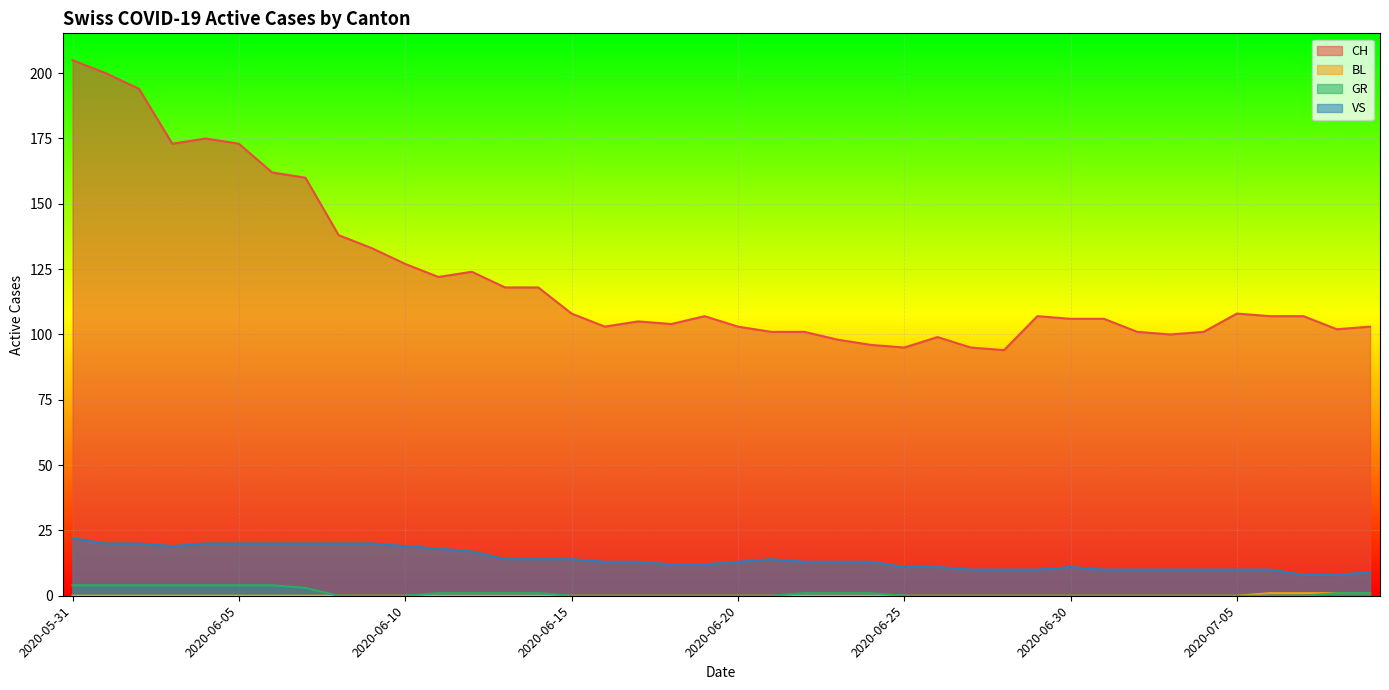

Reading left to right, list all the values displayed in this chart.

CH: 2020-05-31=205	2020-06-01=200	2020-06-02=194	2020-06-03=173	2020-06-04=175	2020-06-05=173	2020-06-06=162	2020-06-07=160	2020-06-08=138	2020-06-09=133	2020-06-10=127	2020-06-11=122	2020-06-12=124	2020-06-13=118	2020-06-14=118	2020-06-15=108	2020-06-16=103	2020-06-17=105	2020-06-18=104	2020-06-19=107	2020-06-20=103	2020-06-21=101	2020-06-22=101	2020-06-23=98	2020-06-24=96	2020-06-25=95	2020-06-26=99	2020-06-27=95	2020-06-28=94	2020-06-29=107	2020-06-30=106	2020-07-01=106	2020-07-02=101	2020-07-03=100	2020-07-04=101	2020-07-05=108	2020-07-06=107	2020-07-07=107	2020-07-08=102	2020-07-09=103
BL: 2020-05-31=0	2020-06-01=0	2020-06-02=0	2020-06-03=0	2020-06-04=0	2020-06-05=0	2020-06-06=0	2020-06-07=0	2020-06-08=0	2020-06-09=0	2020-06-10=0	2020-06-11=0	2020-06-12=0	2020-06-13=0	2020-06-14=0	2020-06-15=0	2020-06-16=0	2020-06-17=0	2020-06-18=0	2020-06-19=0	2020-06-20=0	2020-06-21=0	2020-06-22=0	2020-06-23=0	2020-06-24=0	2020-06-25=0	2020-06-26=0	2020-06-27=0	2020-06-28=0	2020-06-29=0	2020-06-30=0	2020-07-01=0	2020-07-02=0	2020-07-03=0	2020-07-04=0	2020-07-05=0	2020-07-06=1	2020-07-07=1	2020-07-08=1	2020-07-09=1
GR: 2020-05-31=4	2020-06-01=4	2020-06-02=4	2020-06-03=4	2020-06-04=4	2020-06-05=4	2020-06-06=4	2020-06-07=3	2020-06-08=0	2020-06-09=0	2020-06-10=0	2020-06-11=1	2020-06-12=1	2020-06-13=1	2020-06-14=1	2020-06-15=0	2020-06-16=0	2020-06-17=0	2020-06-18=0	2020-06-19=0	2020-06-20=0	2020-06-21=0	2020-06-22=1	2020-06-23=1	2020-06-24=1	2020-06-25=0	2020-06-26=0	2020-06-27=0	2020-06-28=0	2020-06-29=0	2020-06-30=0	2020-07-01=0	2020-07-02=0	2020-07-03=0	2020-07-04=0	2020-07-05=0	2020-07-06=0	2020-07-07=0	2020-07-08=1	2020-07-09=1
VS: 2020-05-31=22	2020-06-01=20	2020-06-02=20	2020-06-03=19	2020-06-04=20	2020-06-05=20	2020-06-06=20	2020-06-07=20	2020-06-08=20	2020-06-09=20	2020-06-10=19	2020-06-11=18	2020-06-12=17	2020-06-13=14	2020-06-14=14	2020-06-15=14	2020-06-16=13	2020-06-17=13	2020-06-18=12	2020-06-19=12	2020-06-20=13	2020-06-21=14	2020-06-22=13	2020-06-23=13	2020-06-24=13	2020-06-25=11	2020-06-26=11	2020-06-27=10	2020-06-28=10	2020-06-29=10	2020-06-30=11	2020-07-01=10	2020-07-02=10	2020-07-03=10	2020-07-04=10	2020-07-05=10	2020-07-06=10	2020-07-07=8	2020-07-08=8	2020-07-09=9